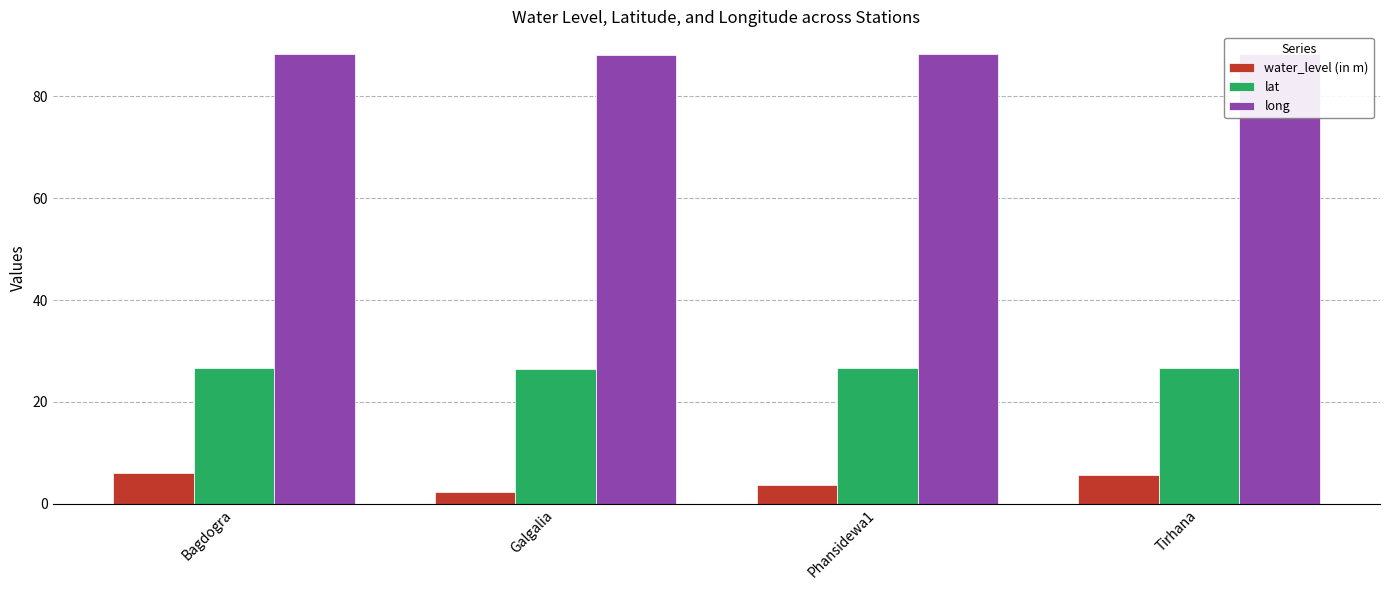

At how many categories does at least one series exceed 53?

4